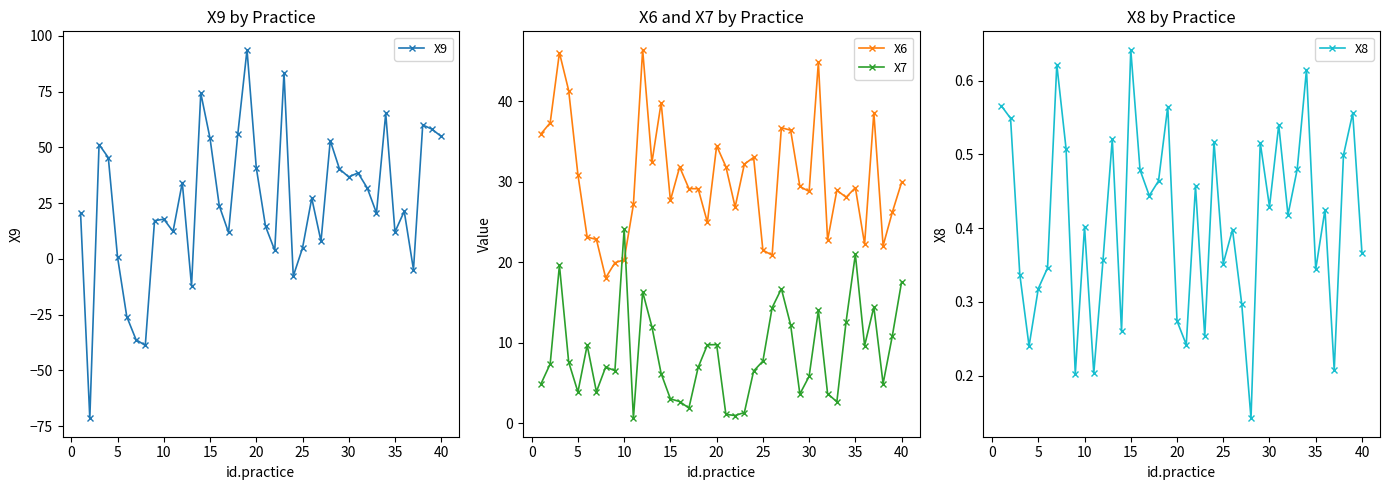

At how many categories does at least one series exceed 26?

33